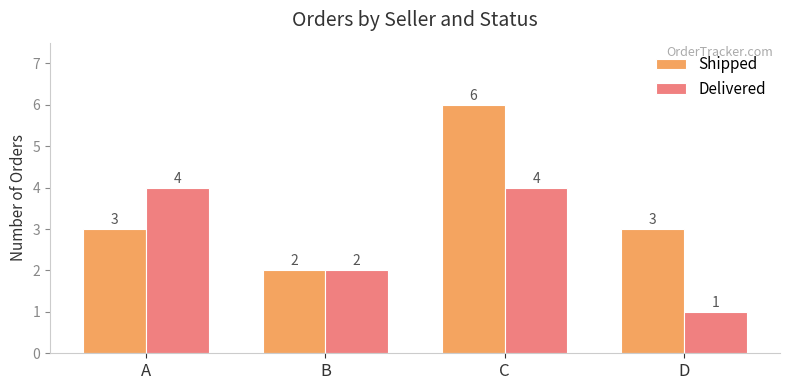

Count the Shipped values in the range 3 to 6.

3